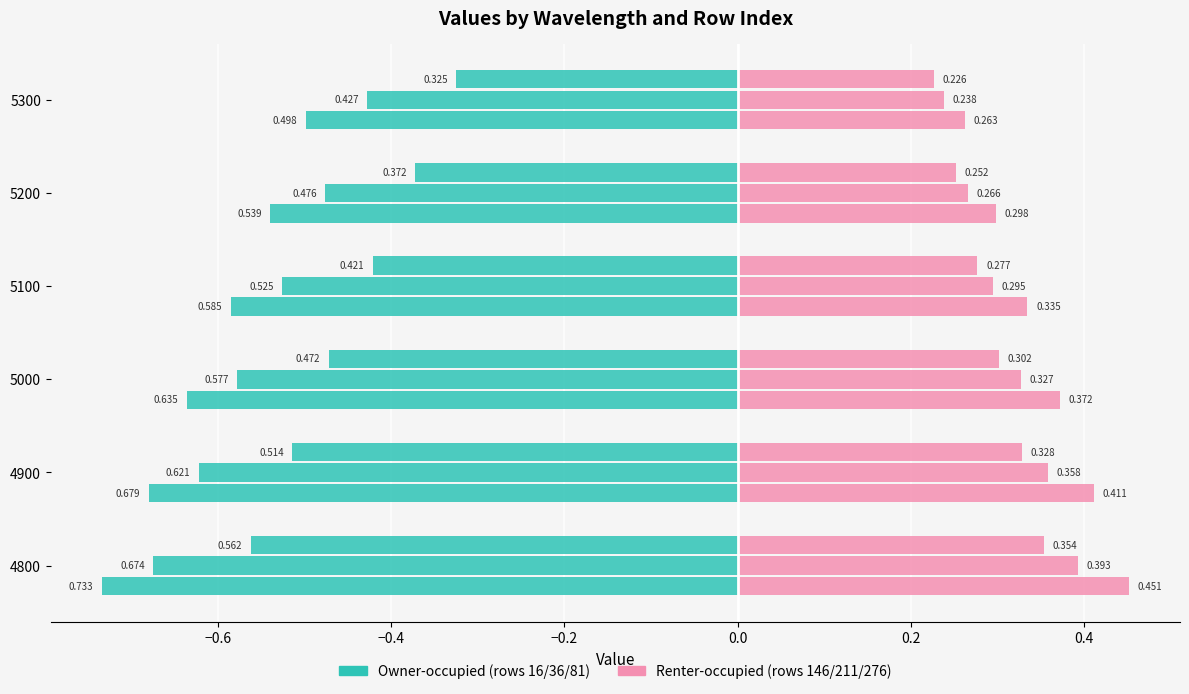

What position from the right is 0.2?

1